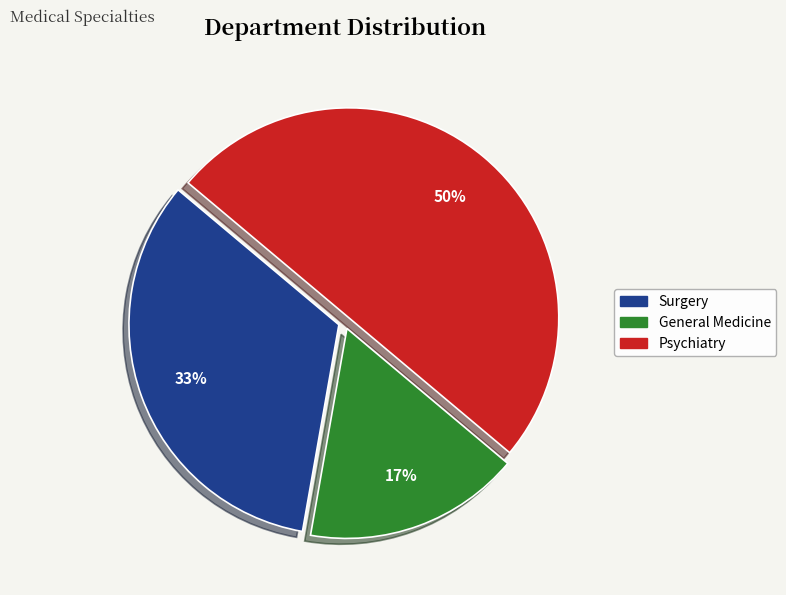

How many segments does this pie chart have?

3